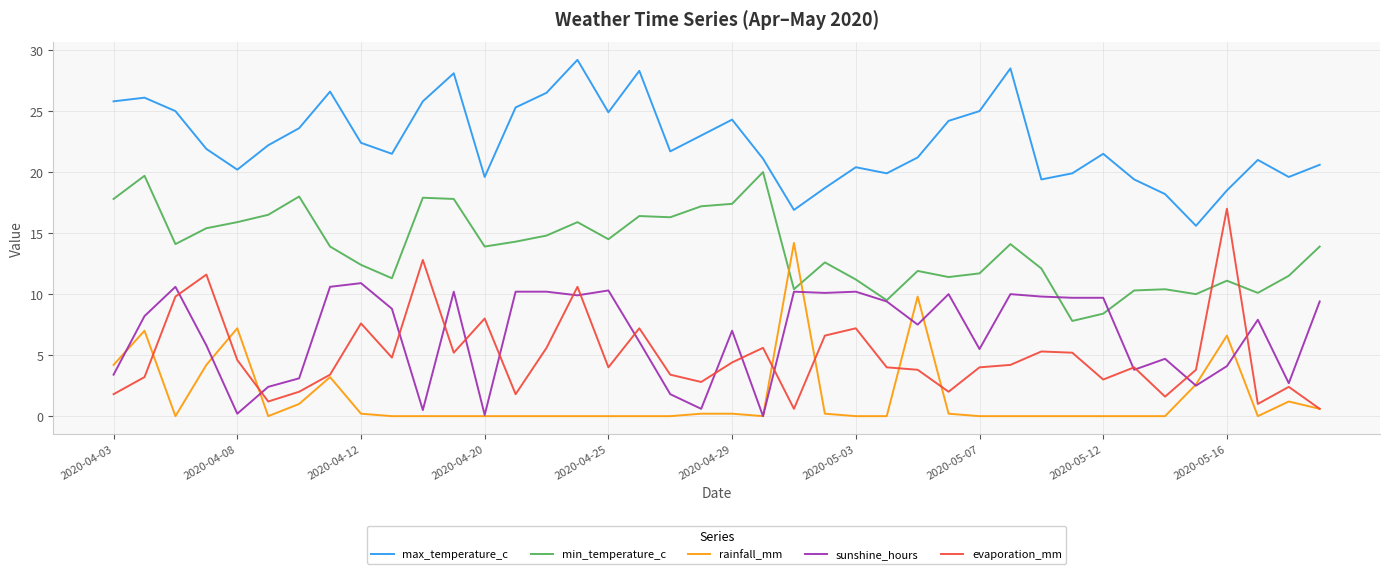

Which series has the largest total across all categories?

max_temperature_c